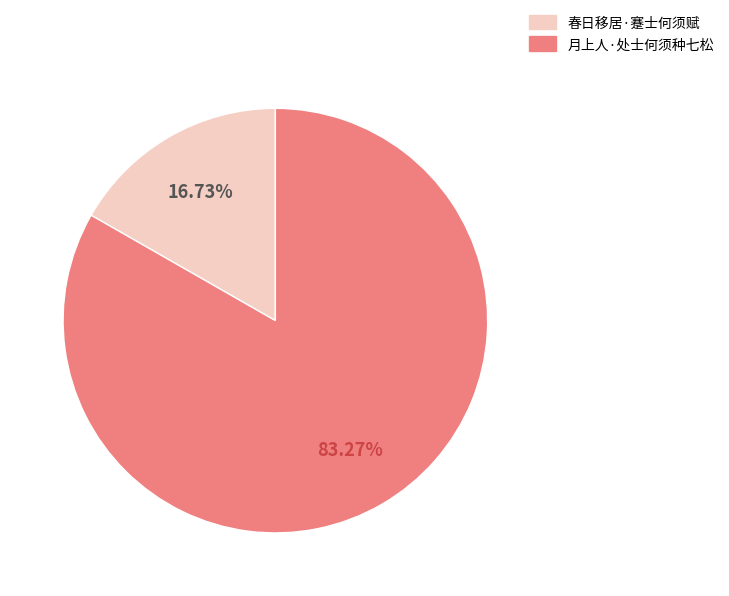

What is the ratio of the value at 春日移居·蹇士何须赋 to the value at 月上人·处士何须种七松?

0.2